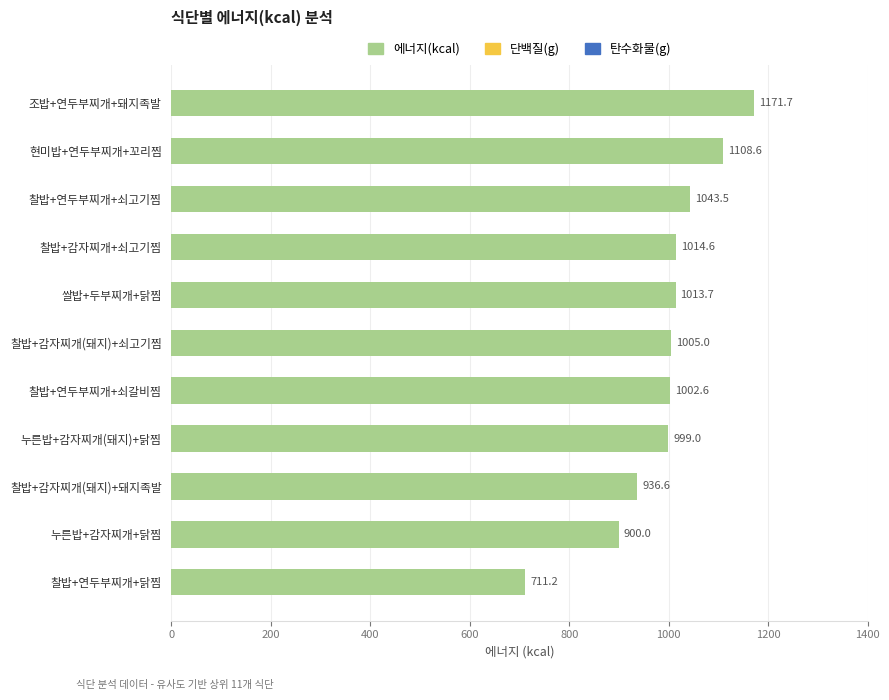

Rank the categories by value from lowest to highest.

찰밥+연두부찌개+닭찜, 누른밥+감자찌개+닭찜, 찰밥+감자찌개(돼지)+돼지족발, 누른밥+감자찌개(돼지)+닭찜, 찰밥+연두부찌개+쇠갈비찜, 찰밥+감자찌개(돼지)+쇠고기찜, 쌀밥+두부찌개+닭찜, 찰밥+감자찌개+쇠고기찜, 찰밥+연두부찌개+쇠고기찜, 현미밥+연두부찌개+꼬리찜, 조밥+연두부찌개+돼지족발